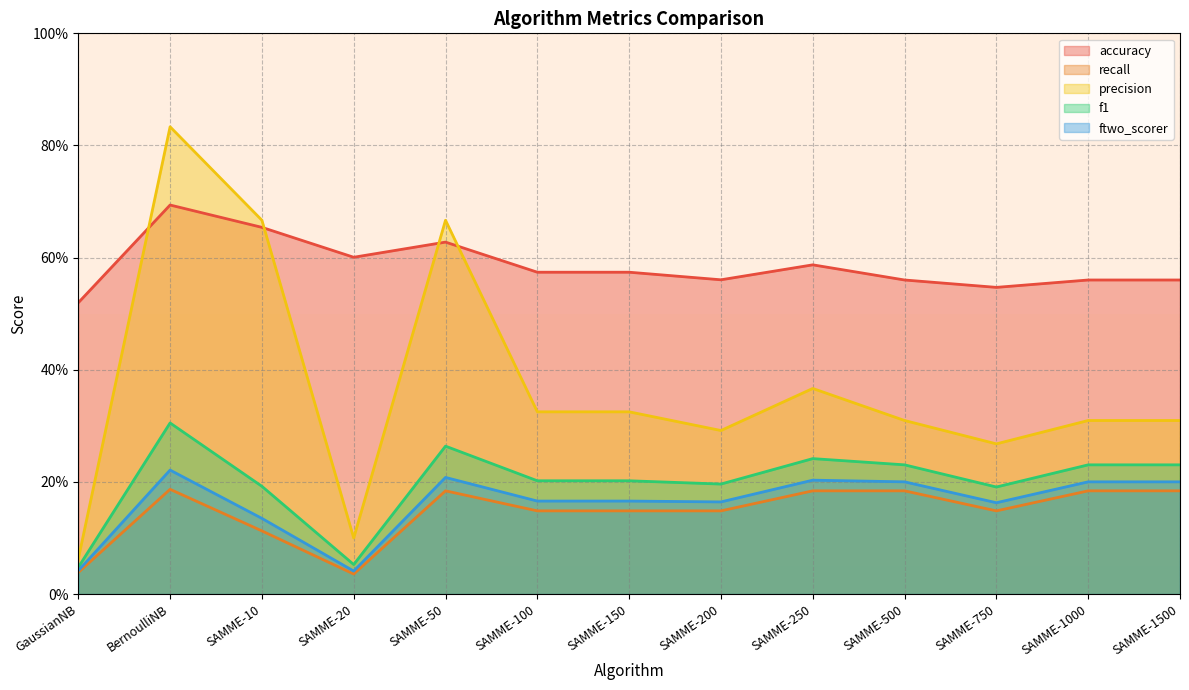

The recall series shows 0.0 at GaussianNB. True or false?

True